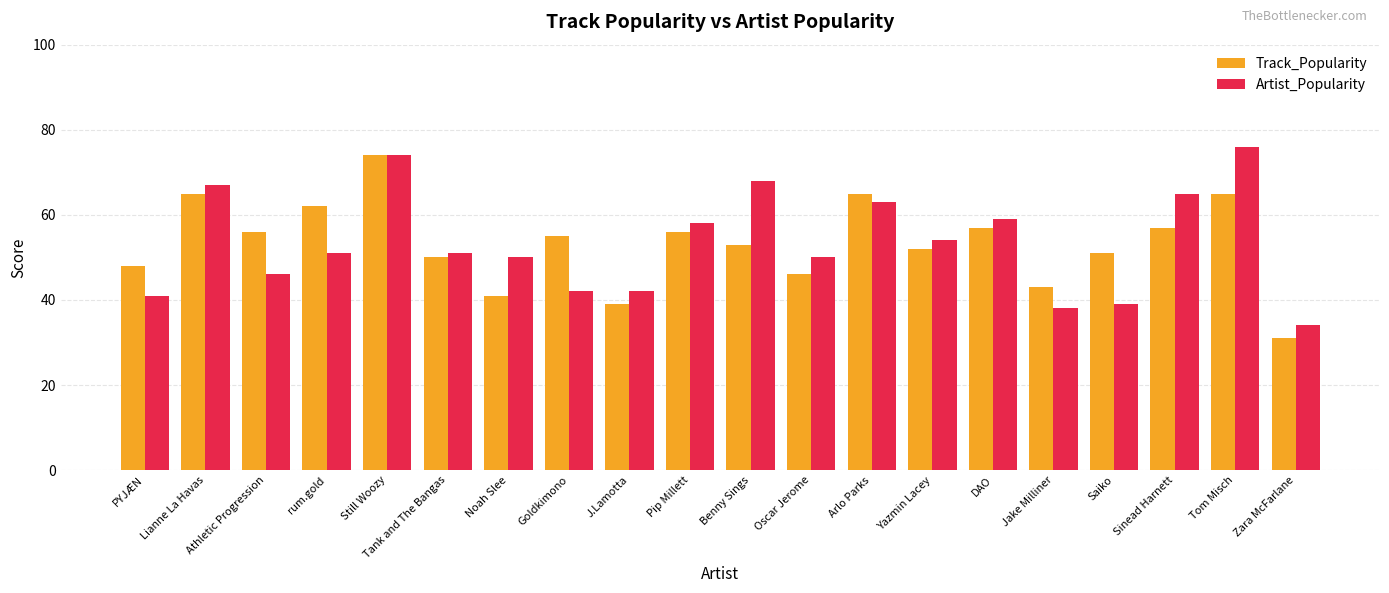

What is the lowest value of the Track_Popularity series?

31